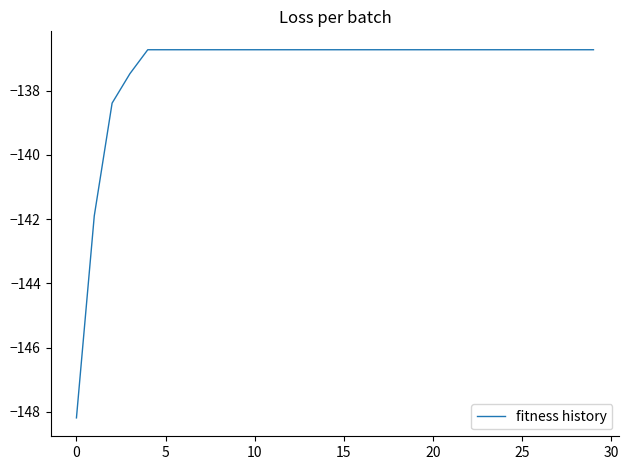

What is the greatest value displayed?

-136.7